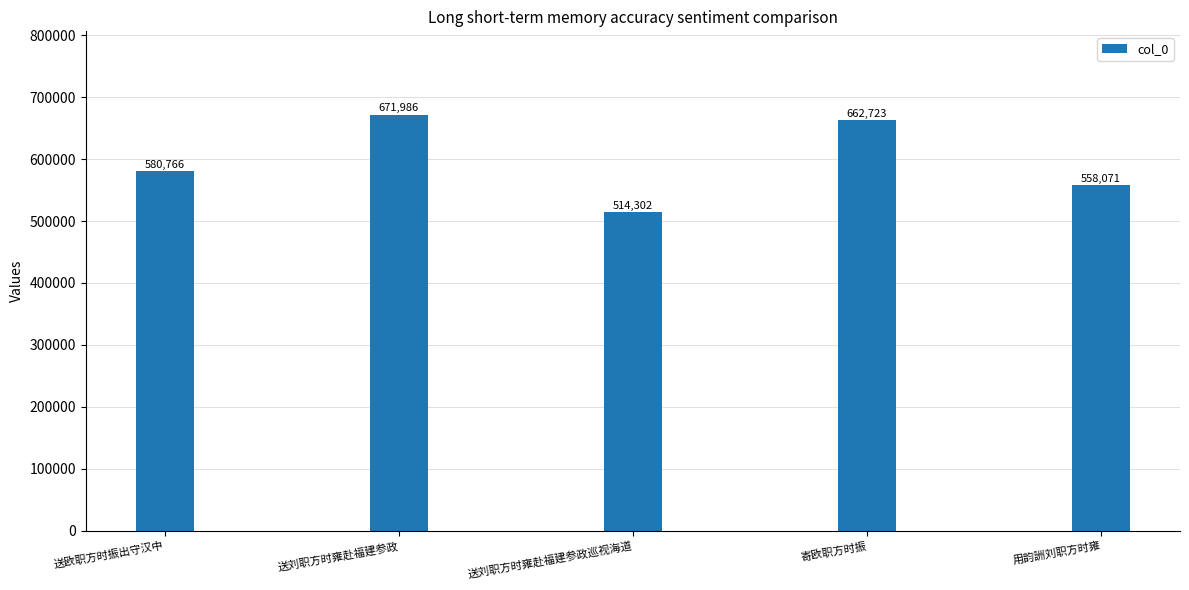

At which label is the value closest to 593144?

送欧职方时振出守汉中